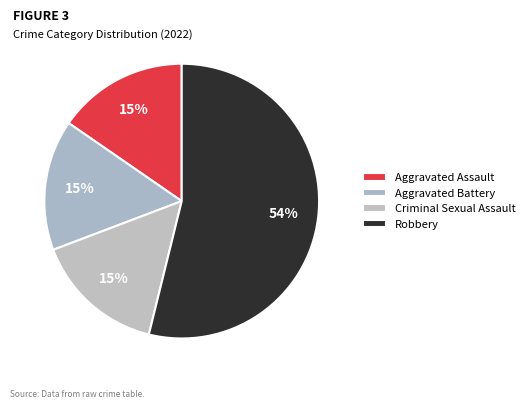

How many segments does this pie chart have?

4